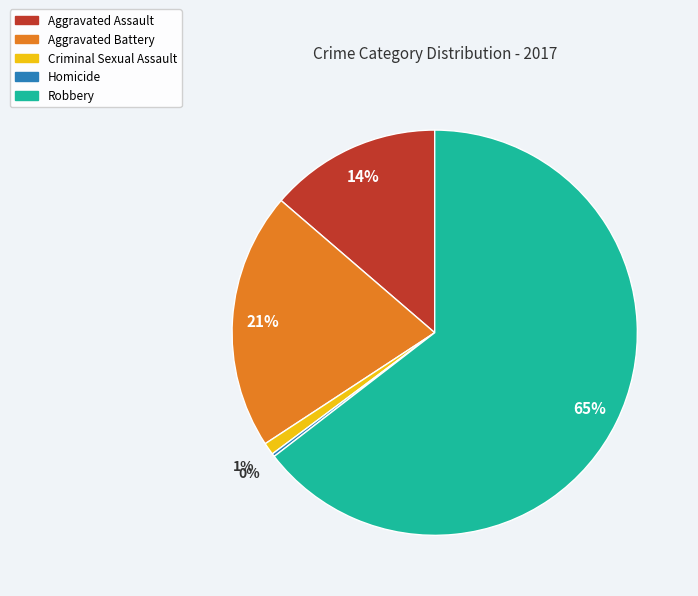

To the nearest percent, what is the combined percentage of Criminal Sexual Assault and Aggravated Assault?

15%